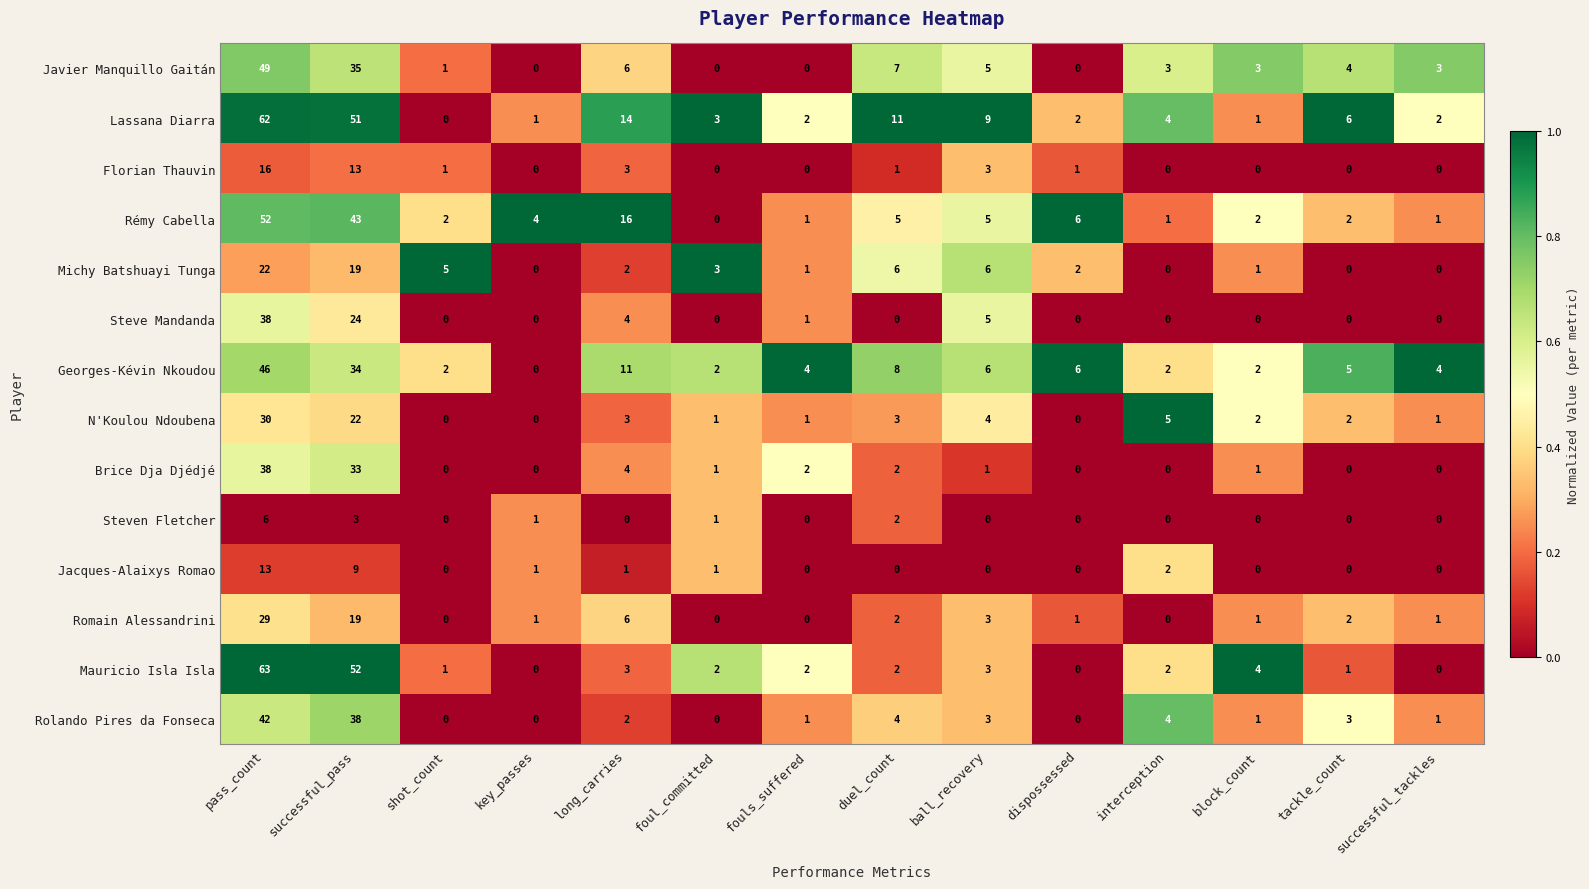

What is the spread (max minus min) of values at dispossessed?

6